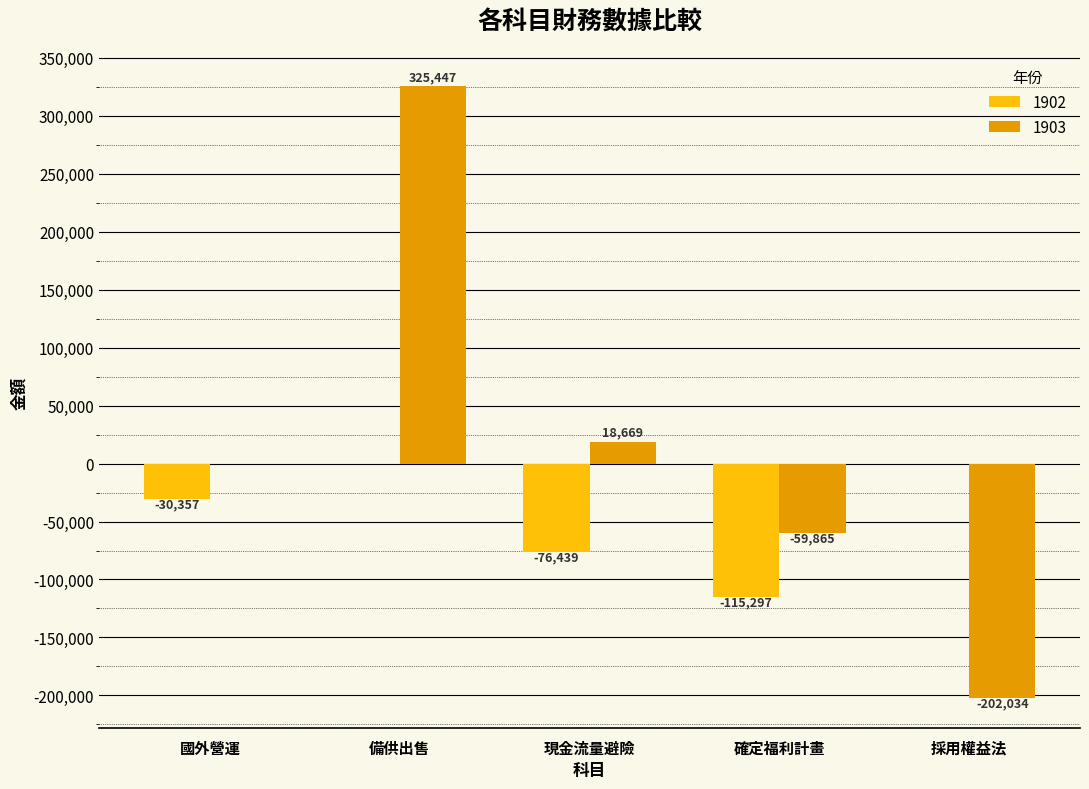

The value of 1902 at 備供出售 is 0. True or false?

True